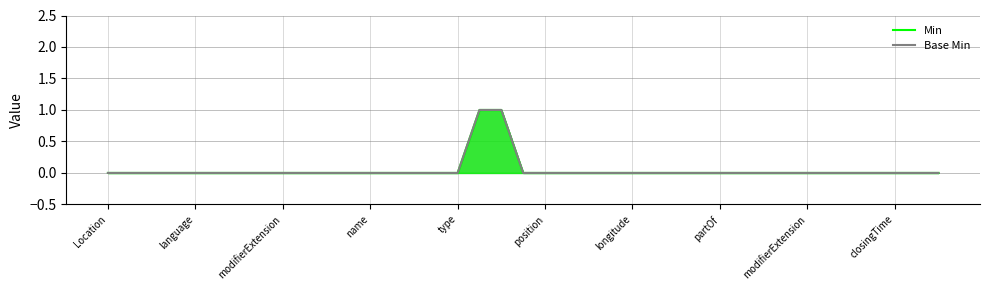

The value of Min at longitude is 0. True or false?

False